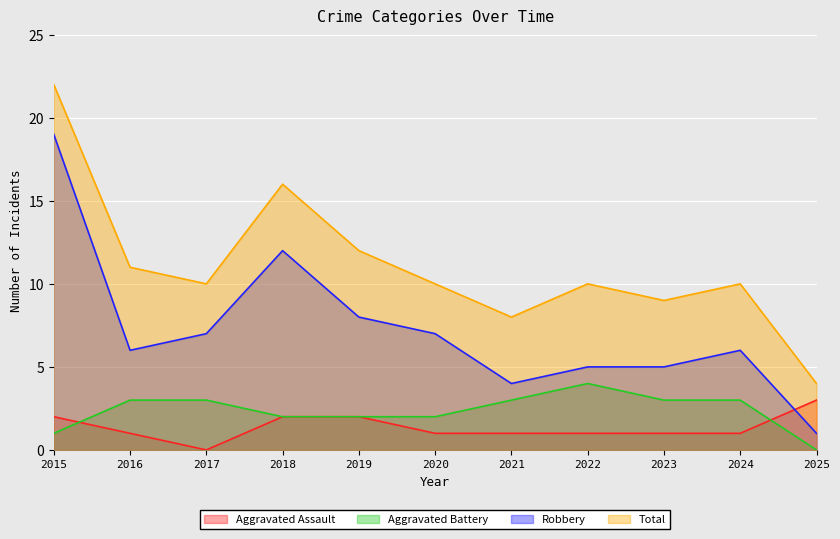

How many lines are shown in the chart?

4